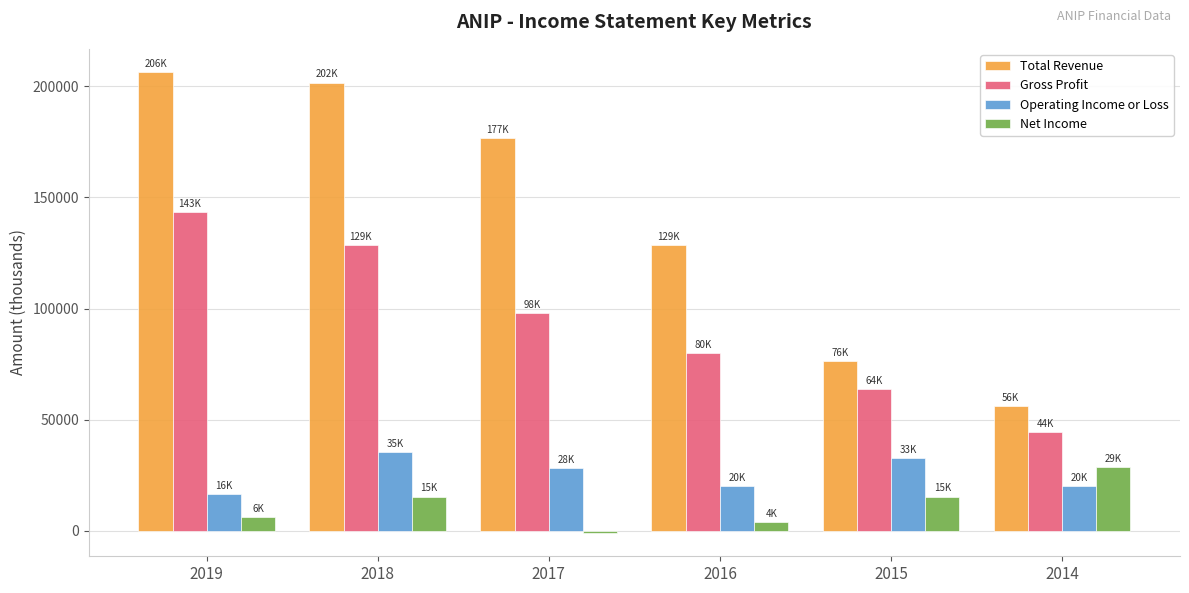

Between 2016 and 2014, which series saw the biggest shift?

Total Revenue